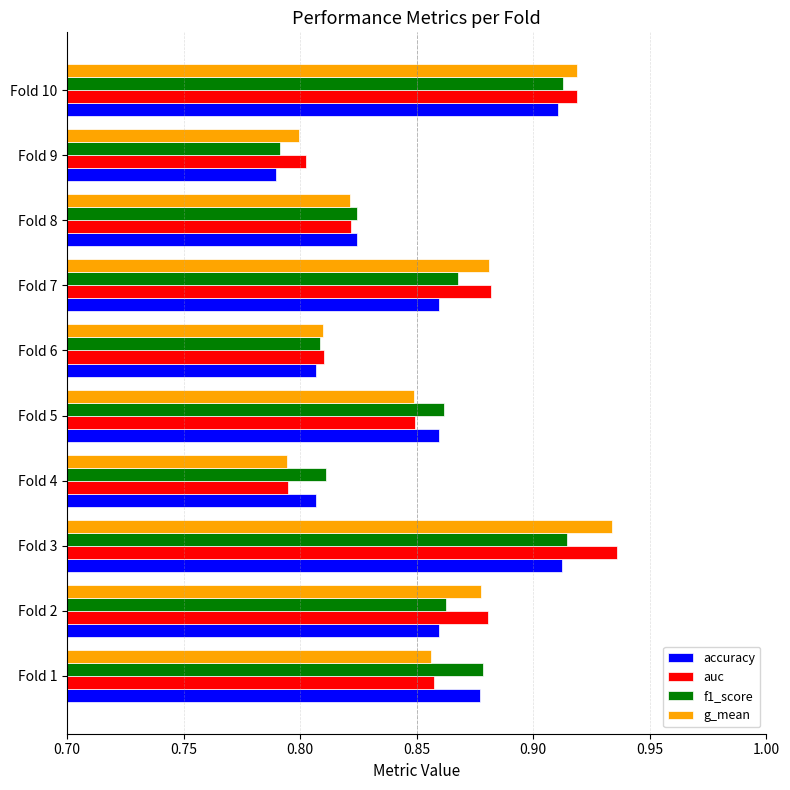

Which category has the lowest value in the g_mean series?

Fold 4